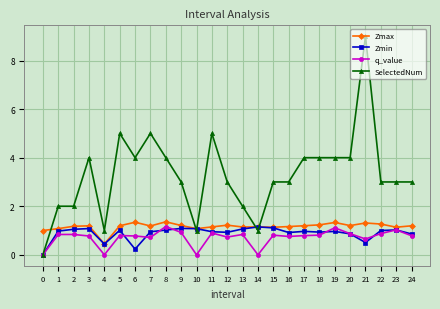

What is the difference between the second highest and second lowest values in the q_value series?

1.1